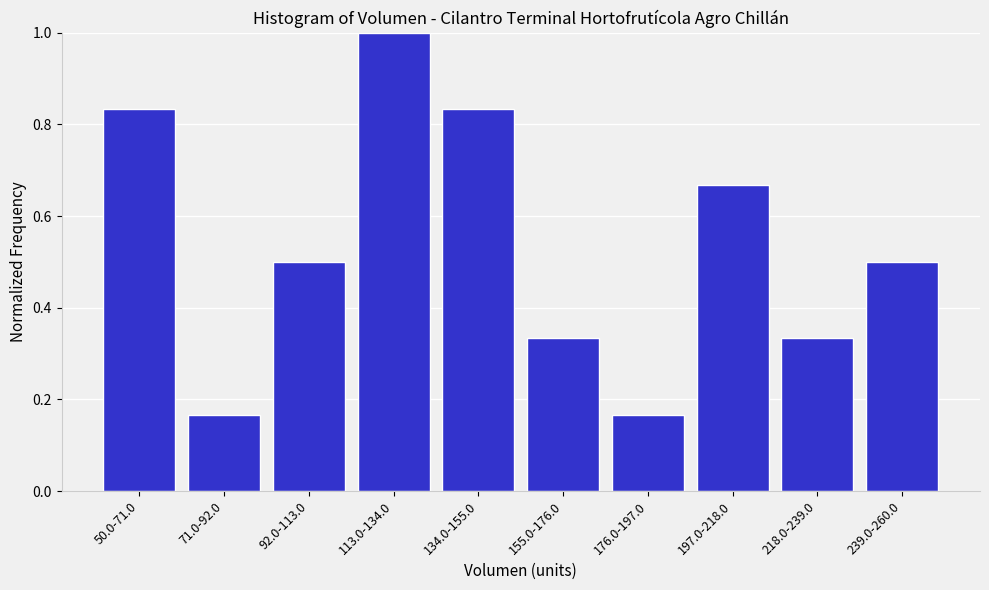

Which label corresponds to the largest value in the chart?

113.0-134.0